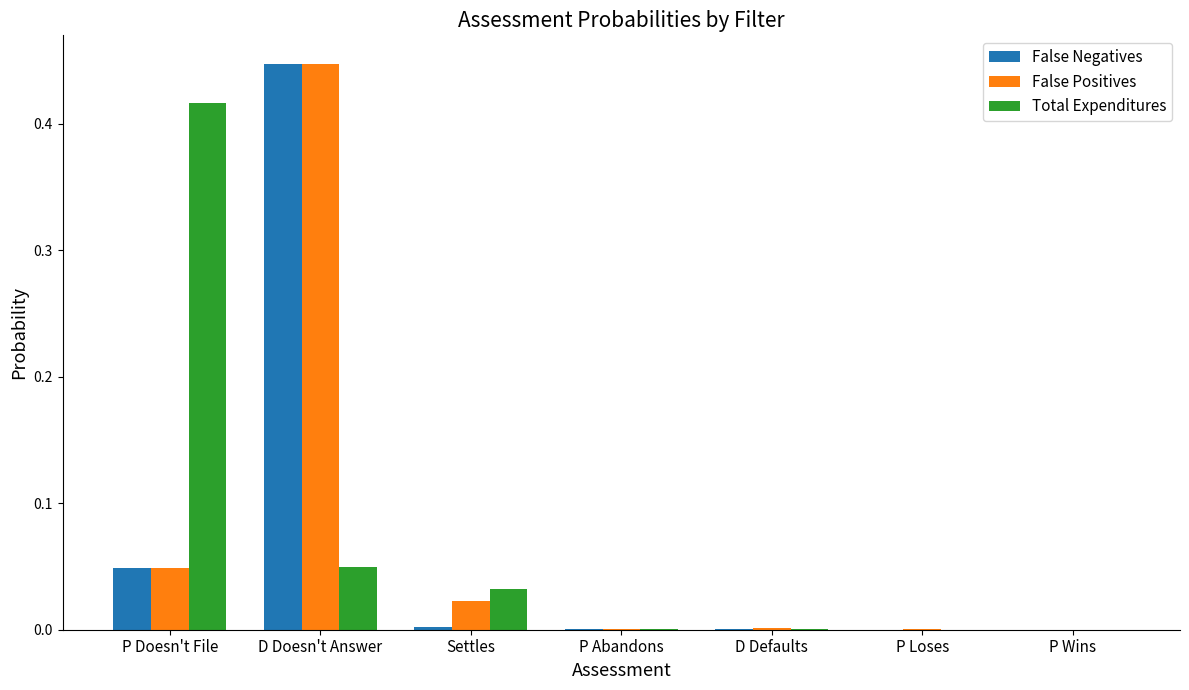

What is the average value of the False Positives series?

0.1